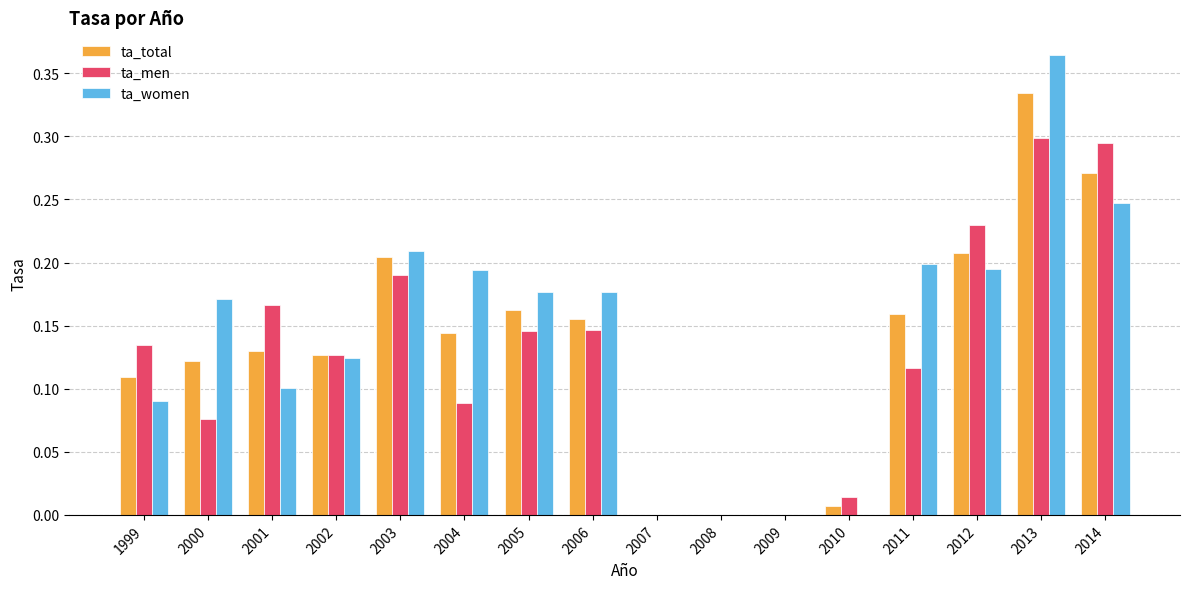

Which series changed the most between 1999 and 2004?

ta_women